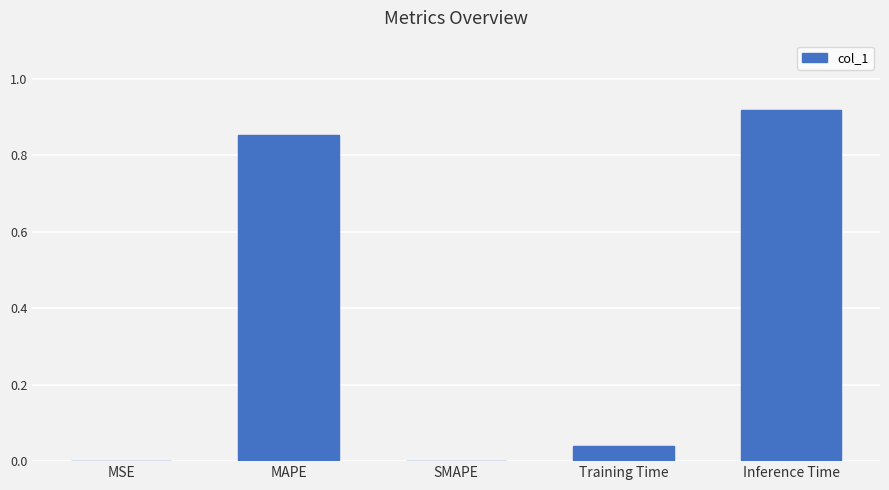

Are the bars horizontal?

No